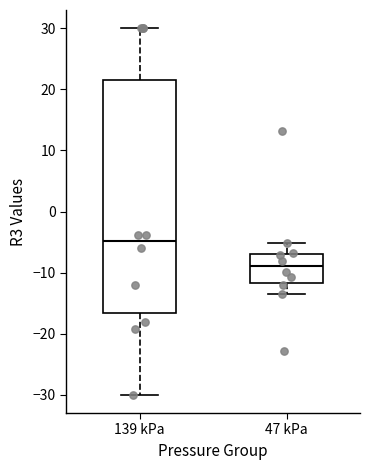

Which box has the lowest median line?

47 kPa